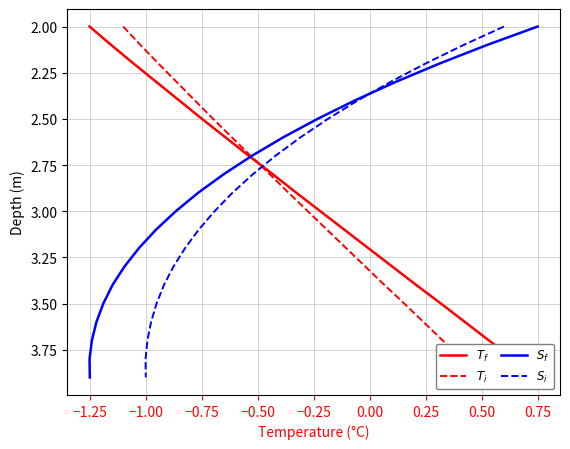

Count the number of data series in this chart.

4